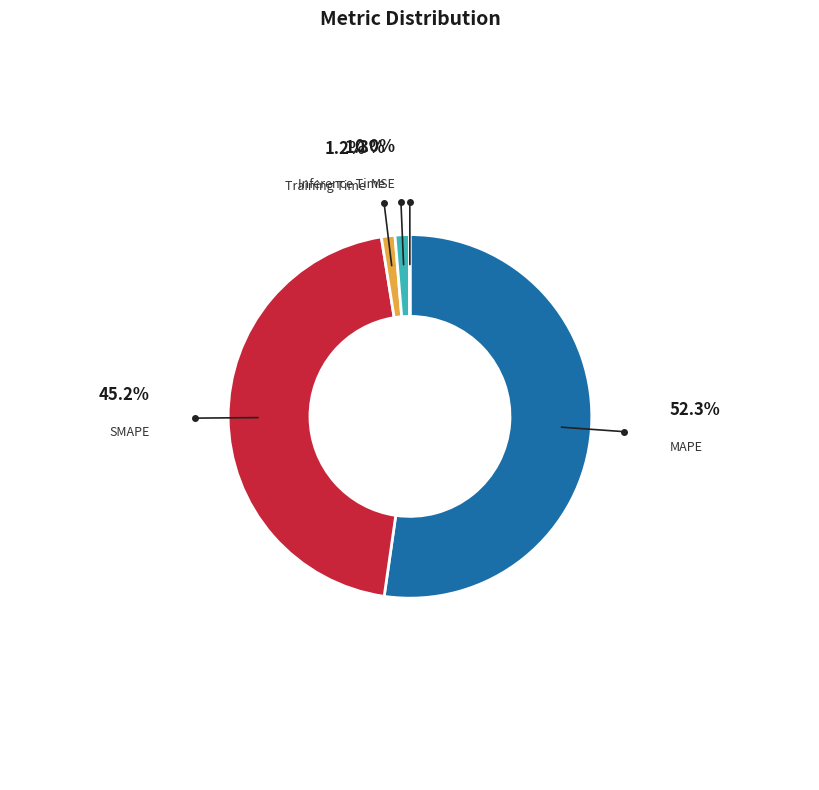

What is the majority slice?

MAPE